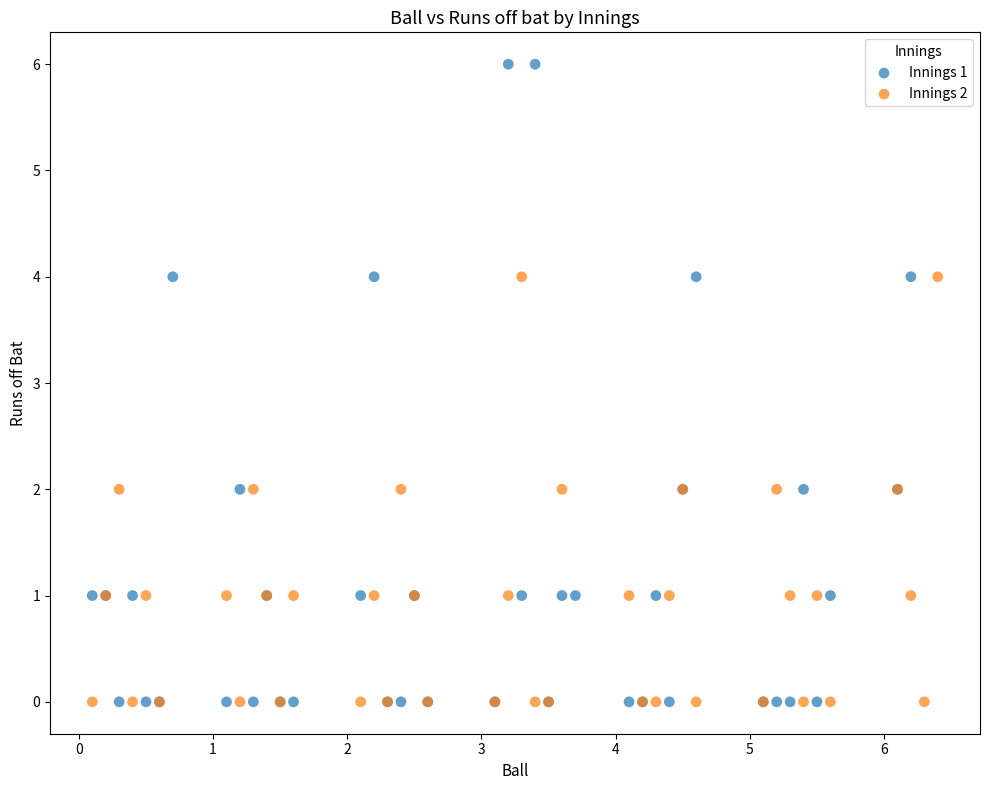

Which series has the widest spread of Y values?

Innings 1